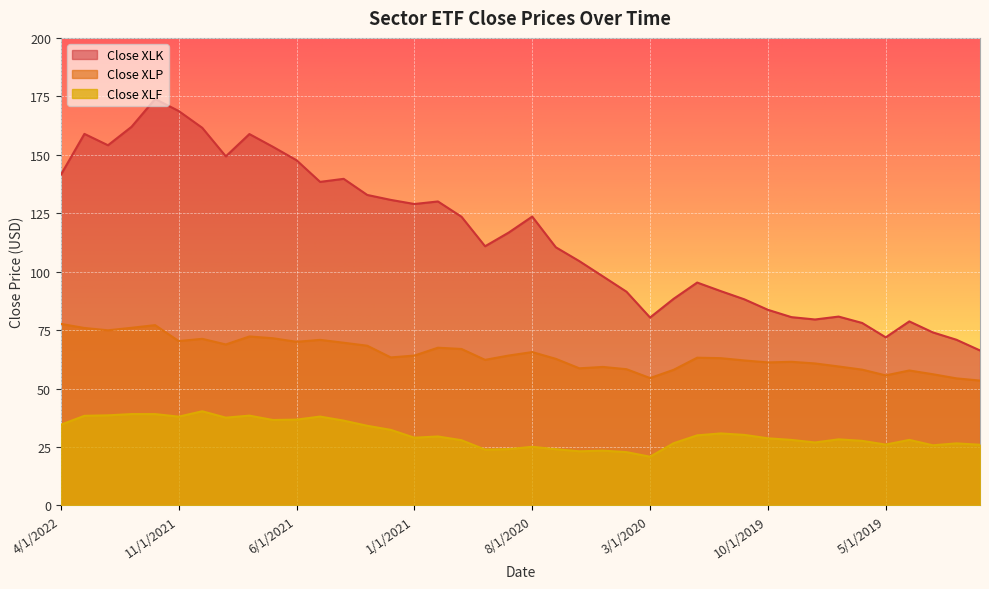

What is the sum of all Close XLK values?

4617.4